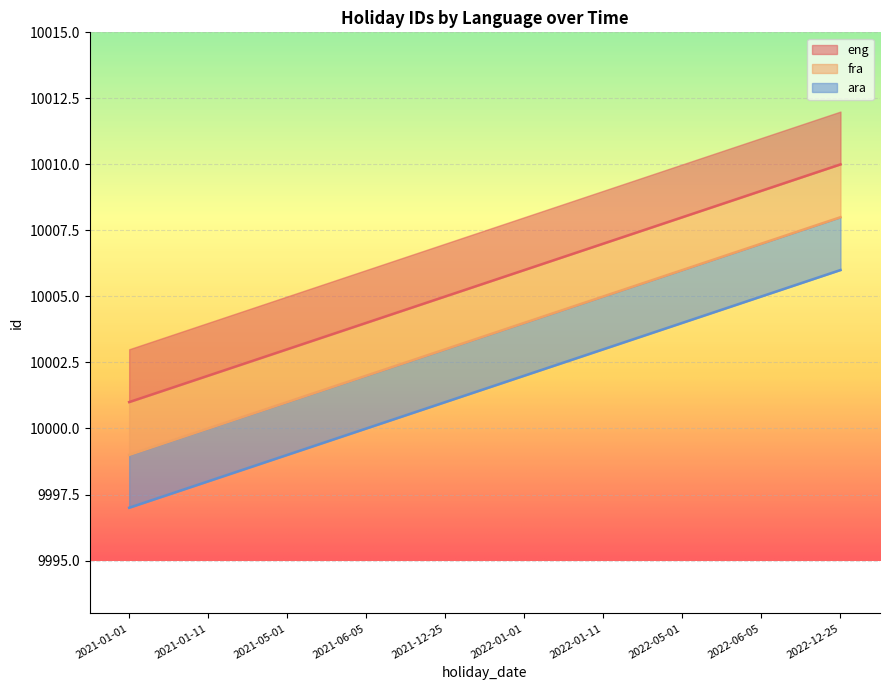

Which has a higher value, 2021-01-11 or 2021-12-25?

2021-12-25